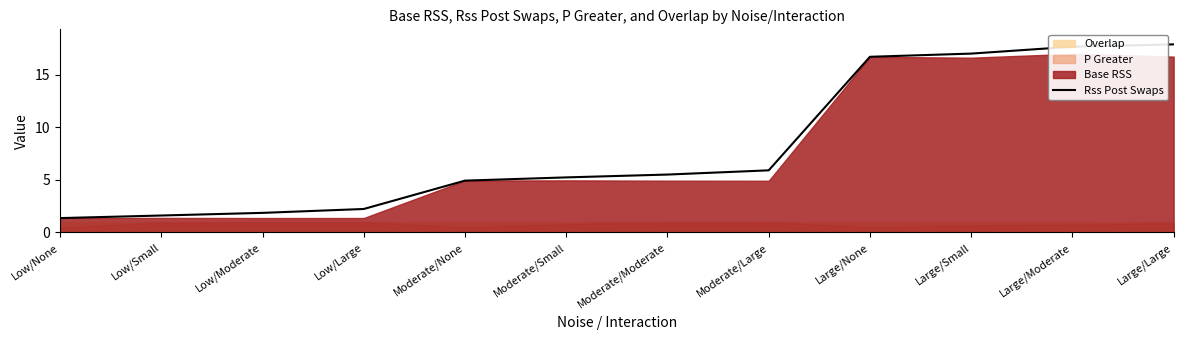

What is the value of the 4th point from the left?

2.2